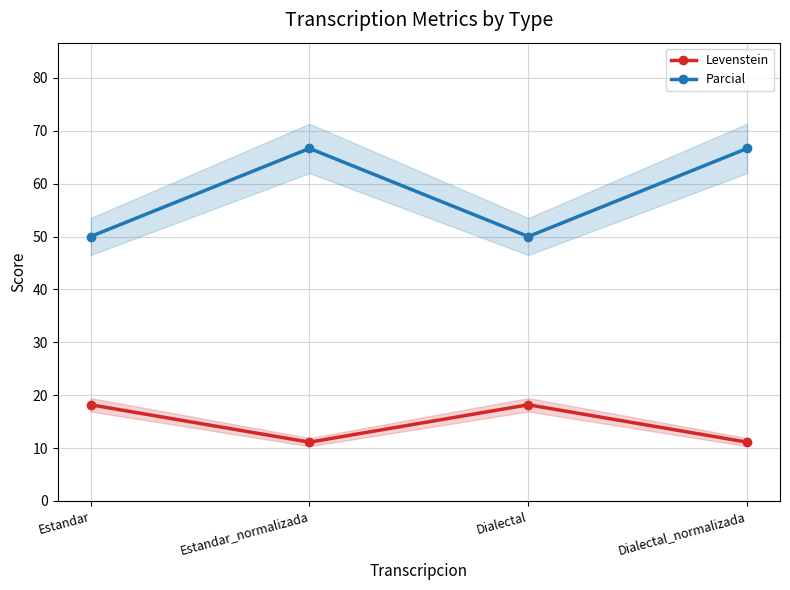

The value of Parcial at Estandar_normalizada is 41.1. True or false?

False